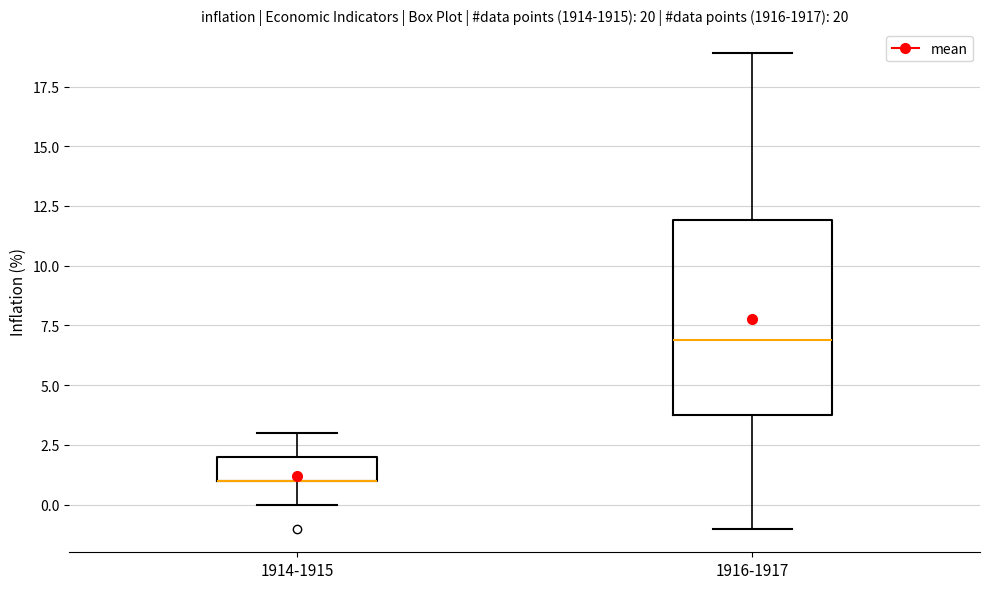

Comparing the boxes themselves (not the whiskers), which one is the tallest?

1916-1917